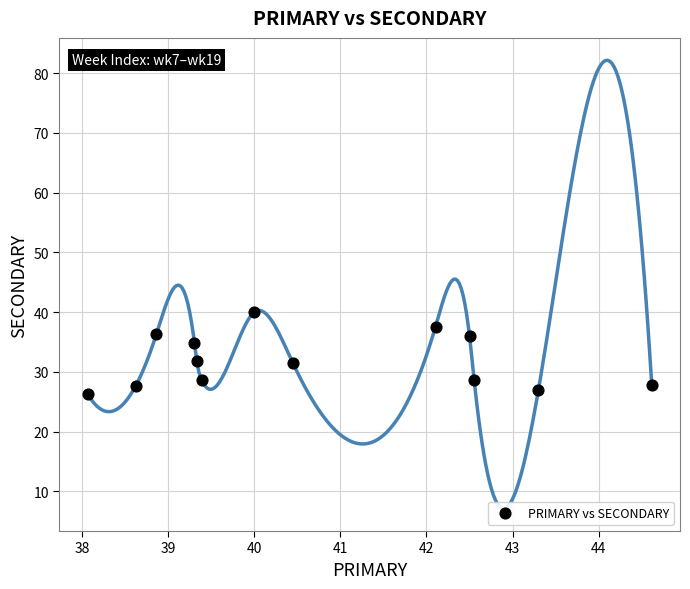

What is the range of Y values (max minus min)?

13.7